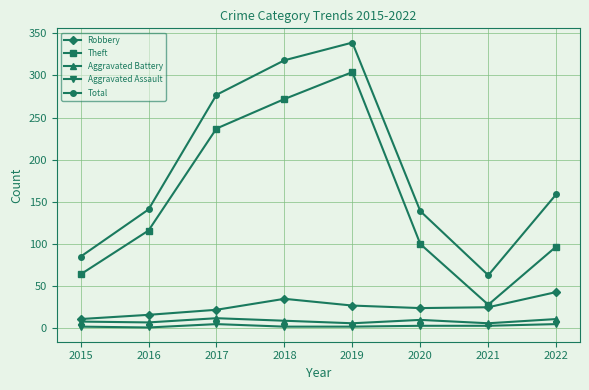

True or false: Aggravated Battery has more than 1 points higher than both neighbors.

True